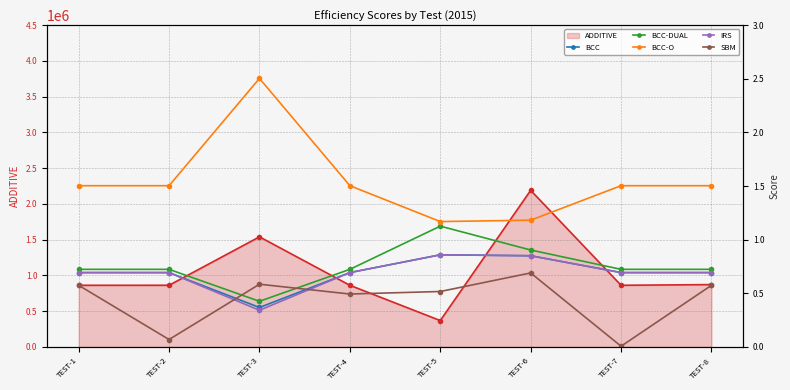

What is the difference between the maximum and second lowest values in the IRS series?

0.2